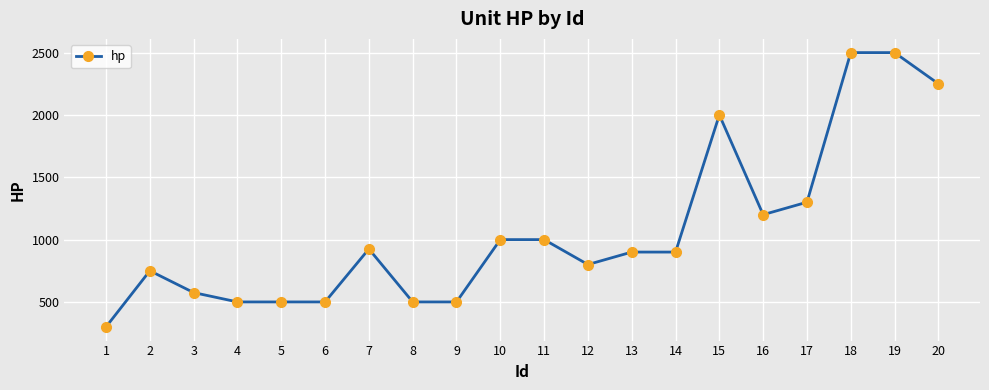

Approximately how many times larger is the value at 5 compared to 8?

1.0